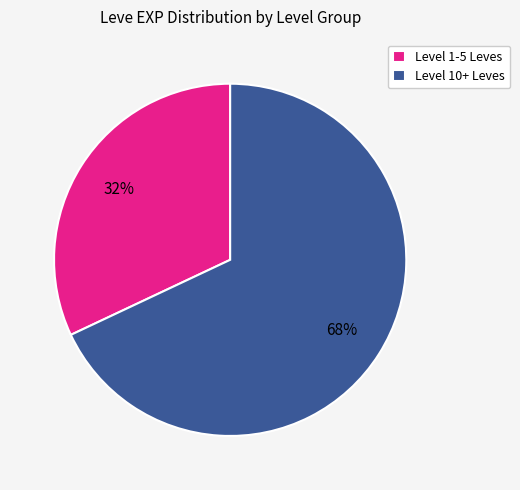

To the nearest percent, what is the difference between the largest and smallest slice percentages?

36%